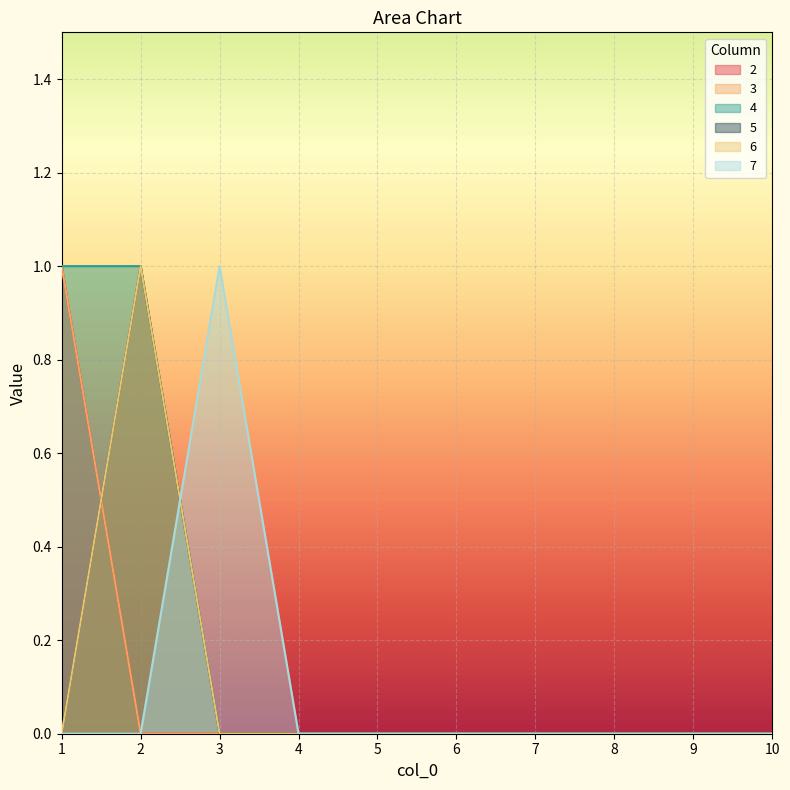

In 5, how many points are higher than both neighbors (excluding endpoints)?

1